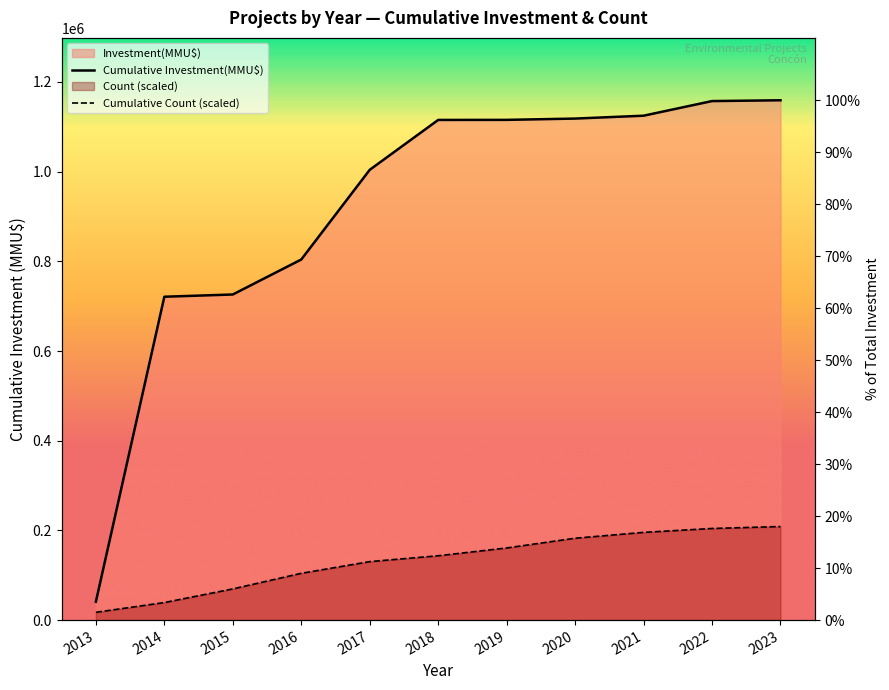

What is the total value across all series at 2020?

1300808.5